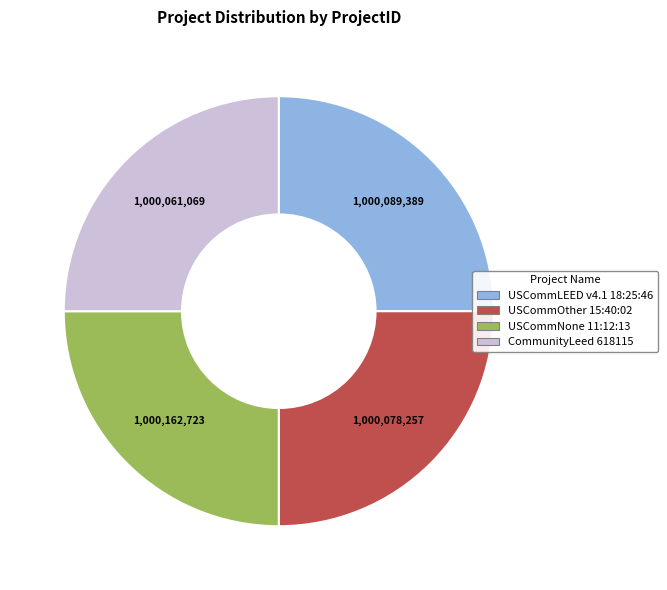

What is the ratio of the value at USCommOther 15:40:02 to the value at USCommLEED v4.1 18:25:46?

1.0